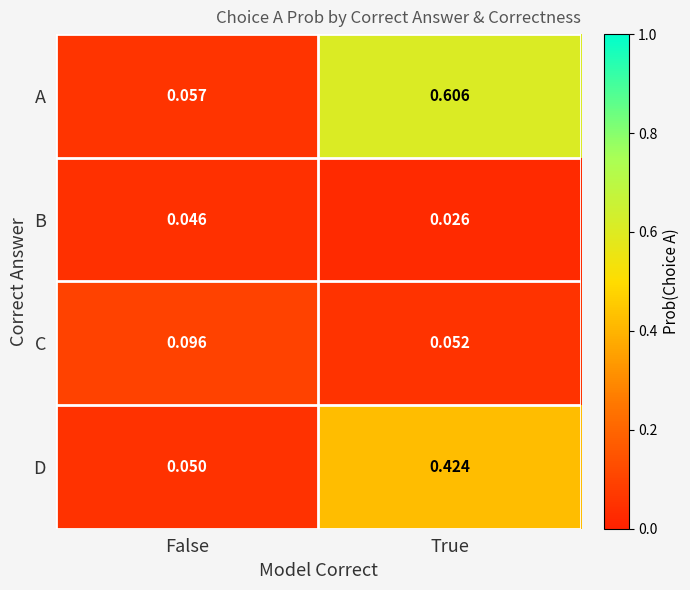

Which series changed the most between False and True?

A